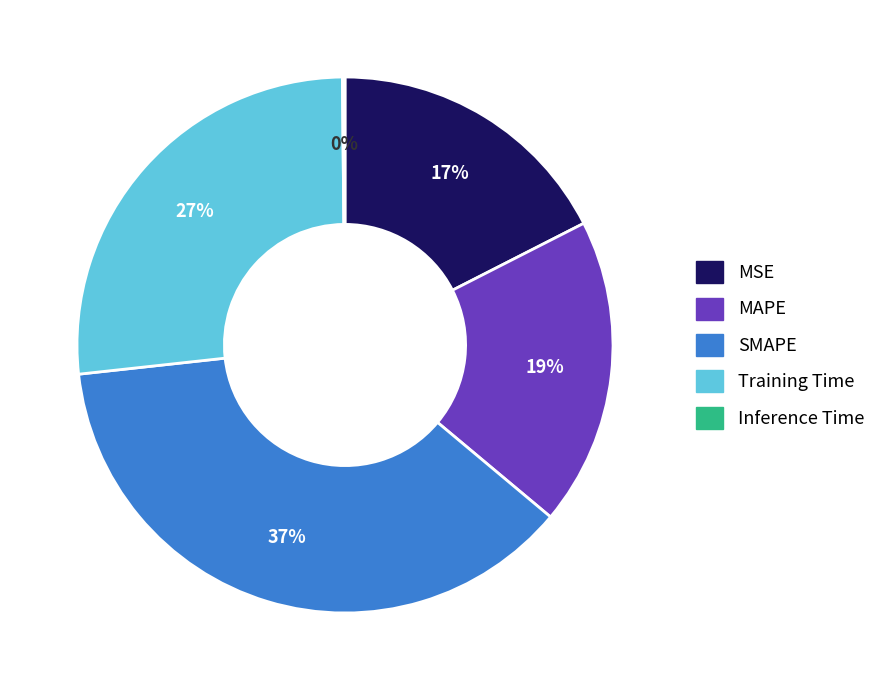

Do MAPE and MSE together represent more than half of the pie?

No